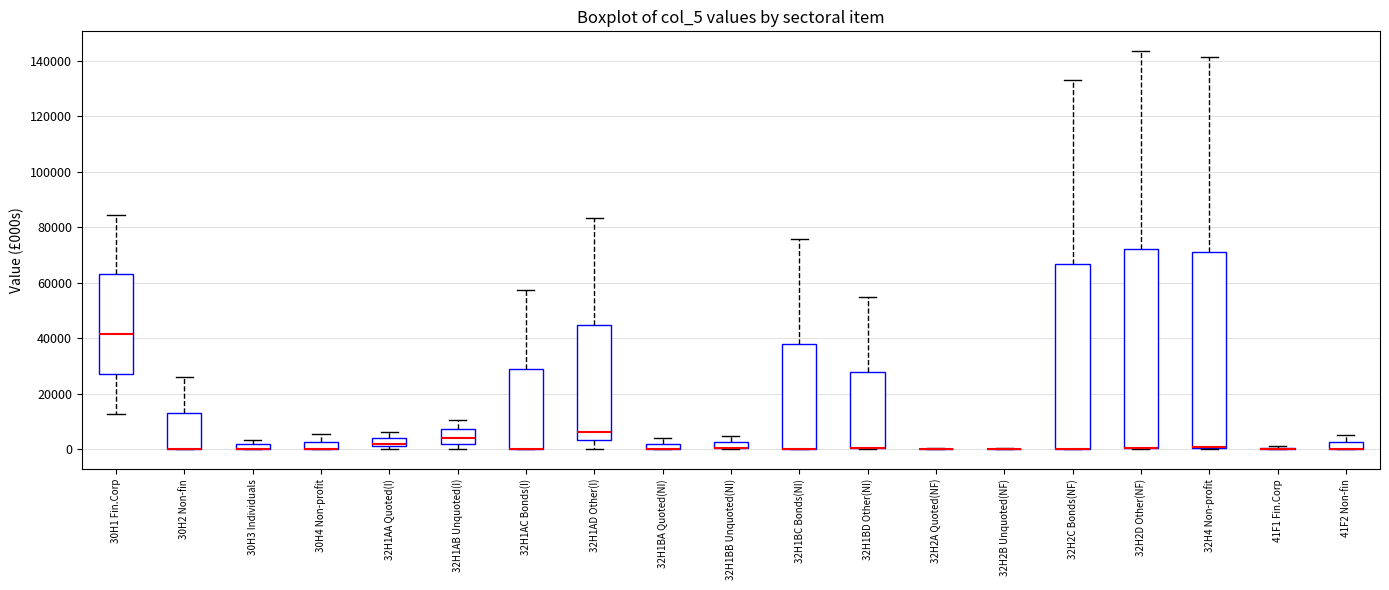

Where is the upper edge of the box for 32H1AB Unquoted(I) on the y-axis? The values are not printed on the chart, so give them approximately, as read against the axis.

8000